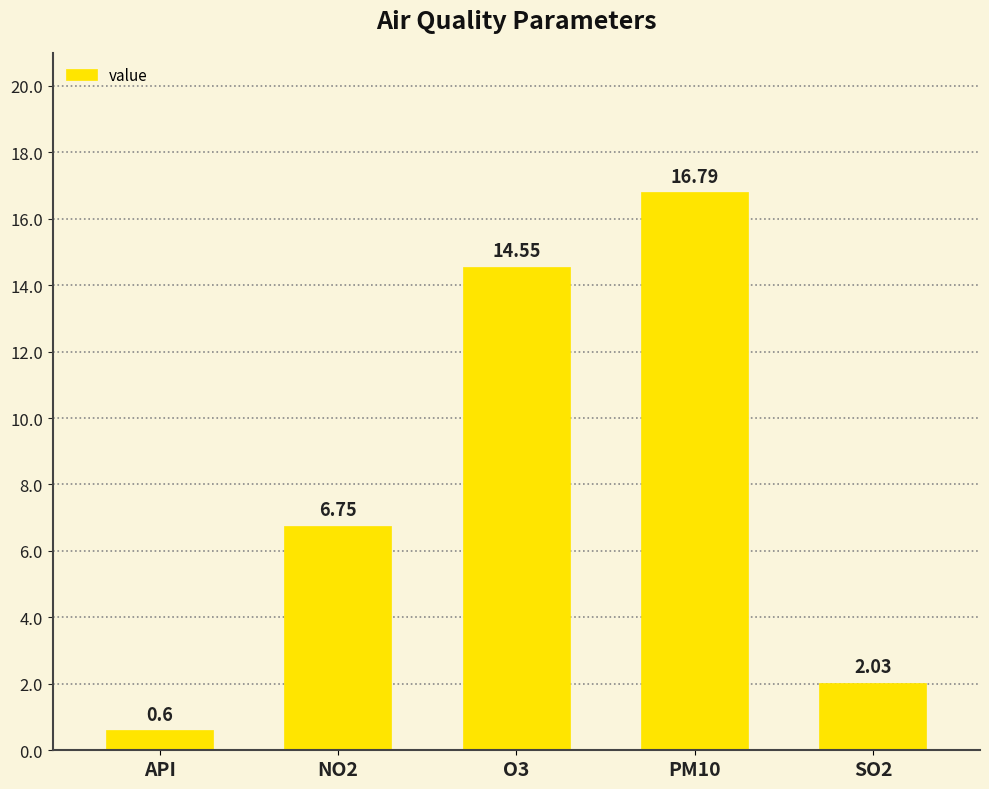

The value at SO2 is 3.4. True or false?

False